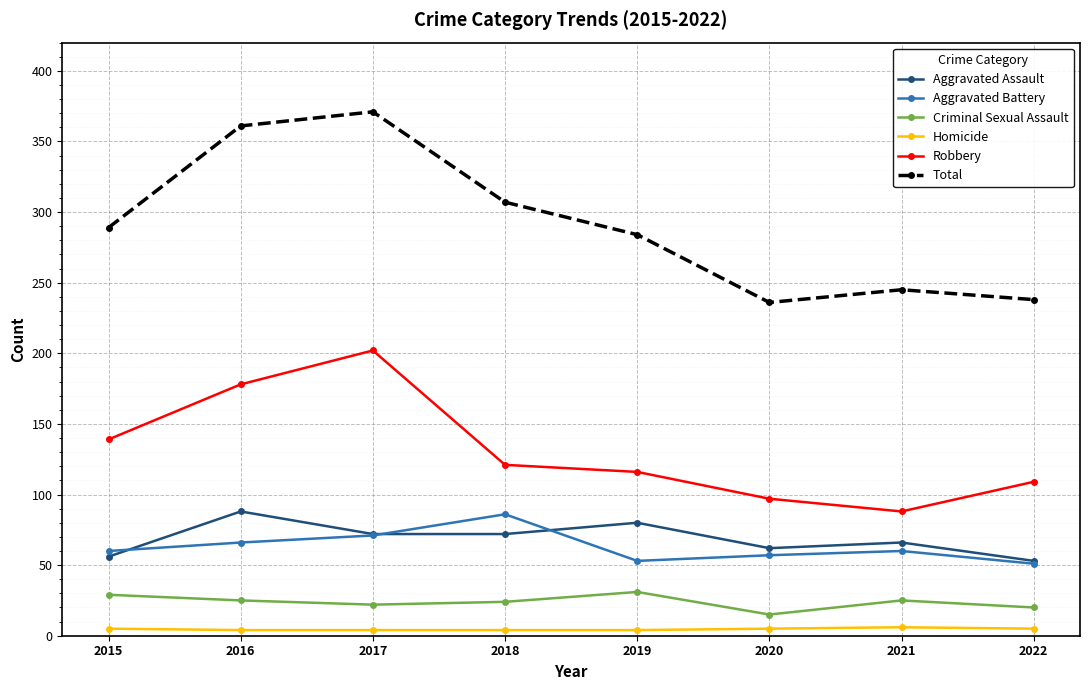

In Total, how many points are higher than both neighbors (excluding endpoints)?

2